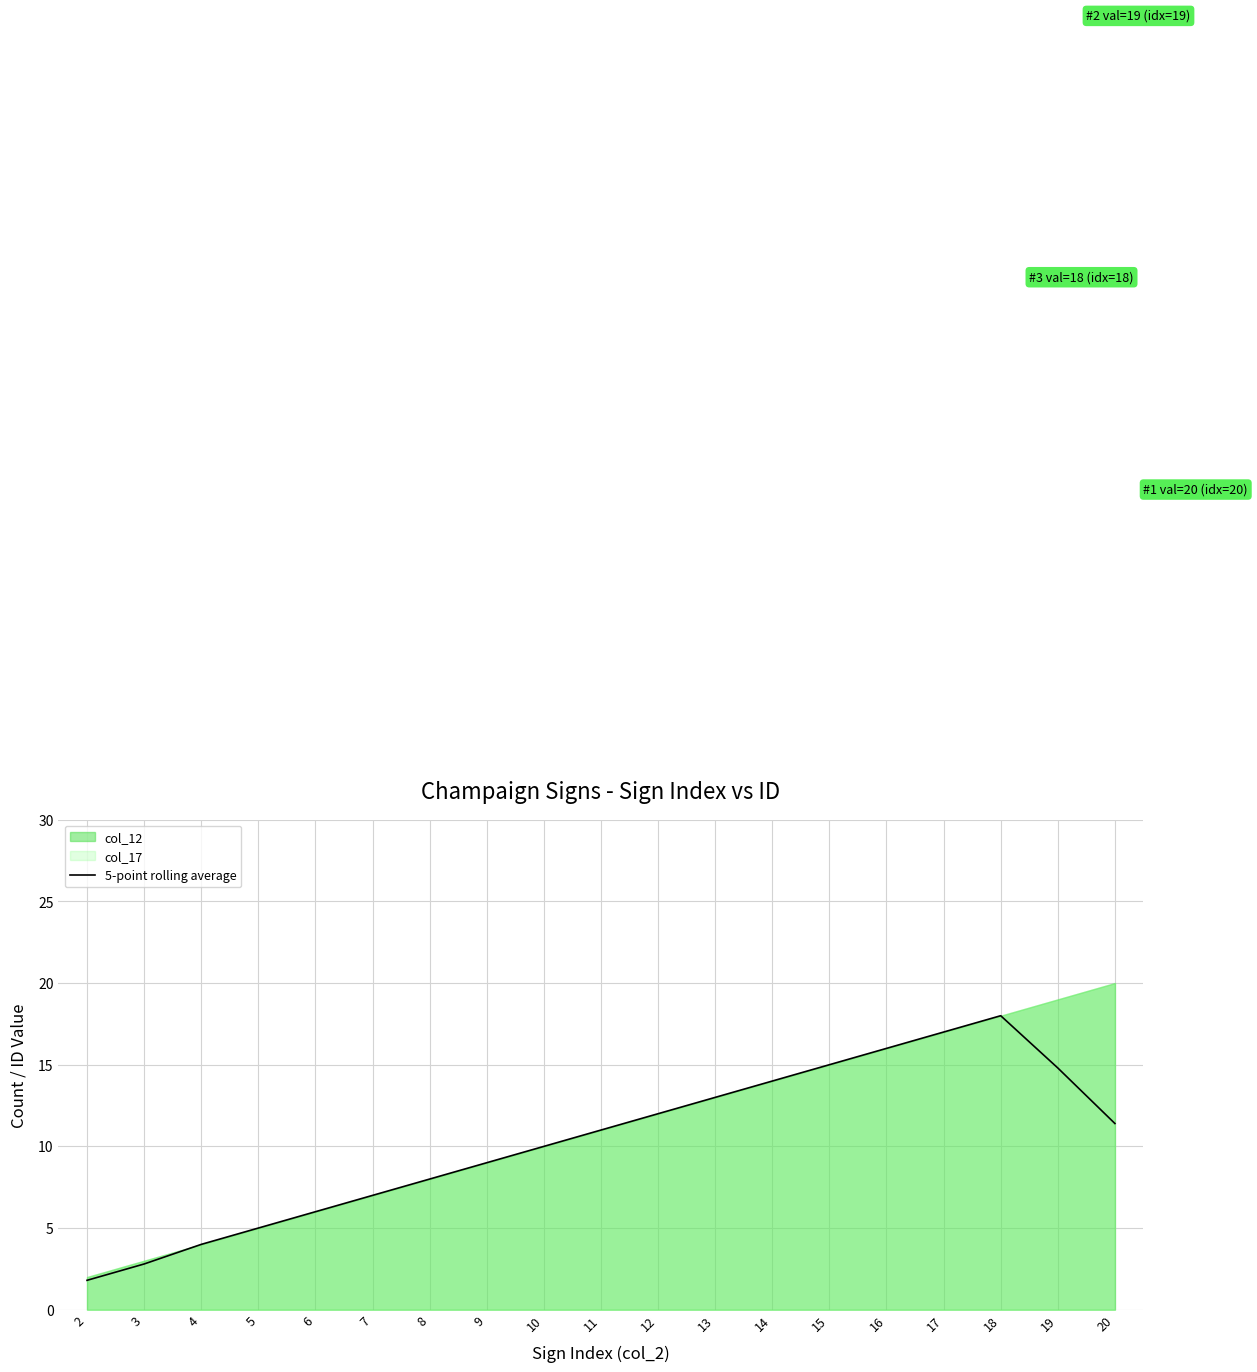

Where is the first local maximum?

18